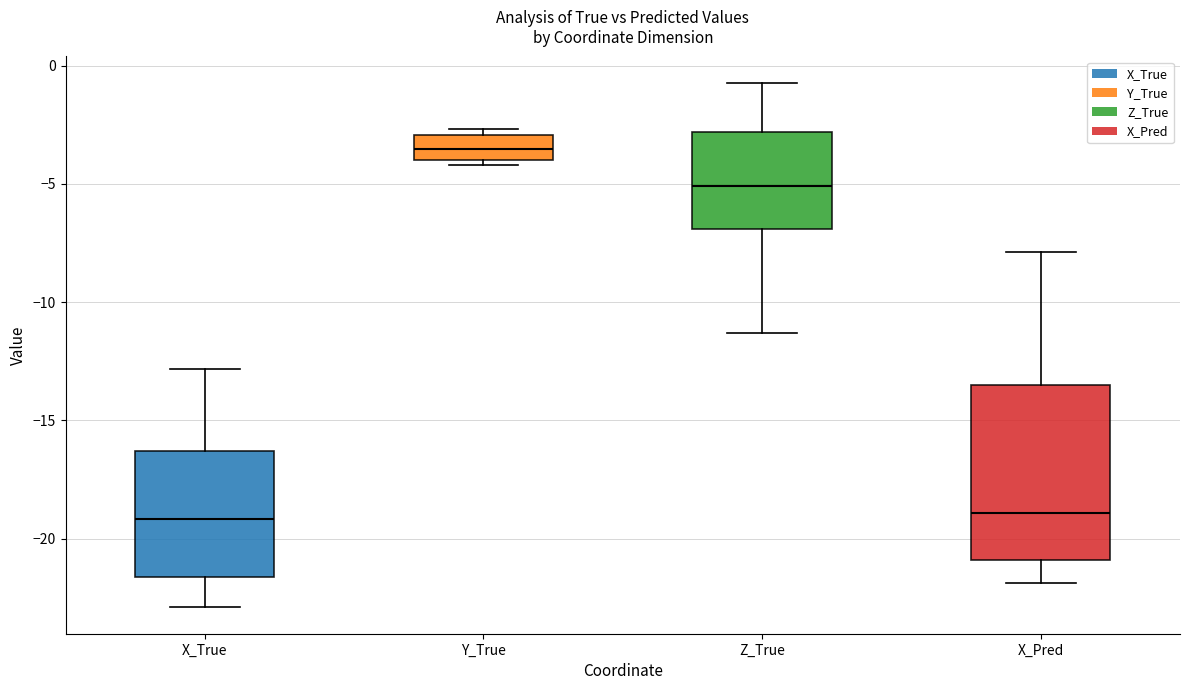

Where is the lower edge of the box for X_True on the y-axis? The values are not printed on the chart, so give them approximately, as read against the axis.

-21.5